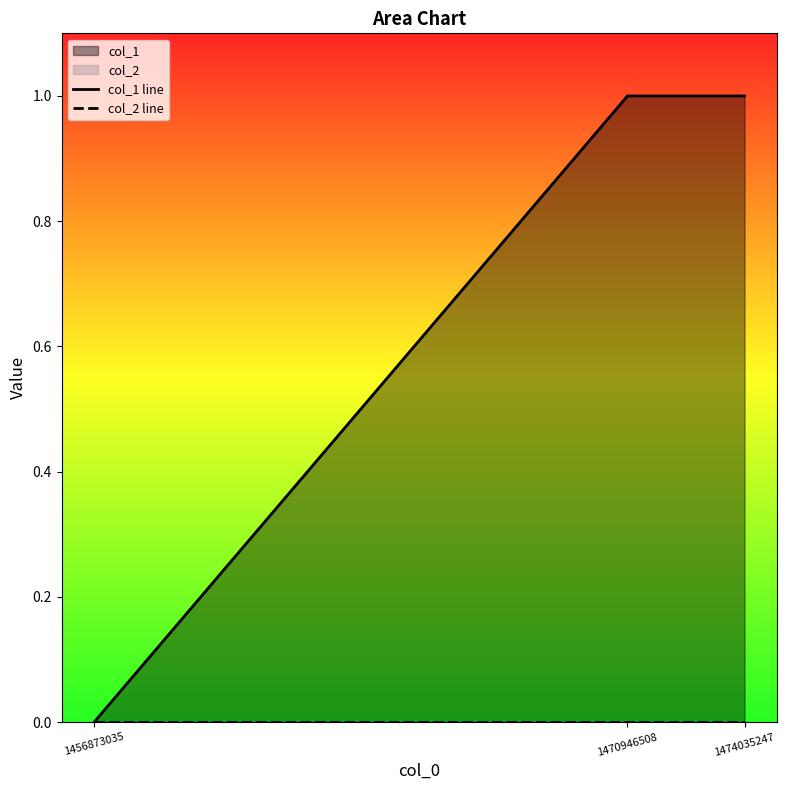

Reading left to right, what are all the values shown in this chart?

col_1 line: 0	1	1
col_2 line: 0	0	0